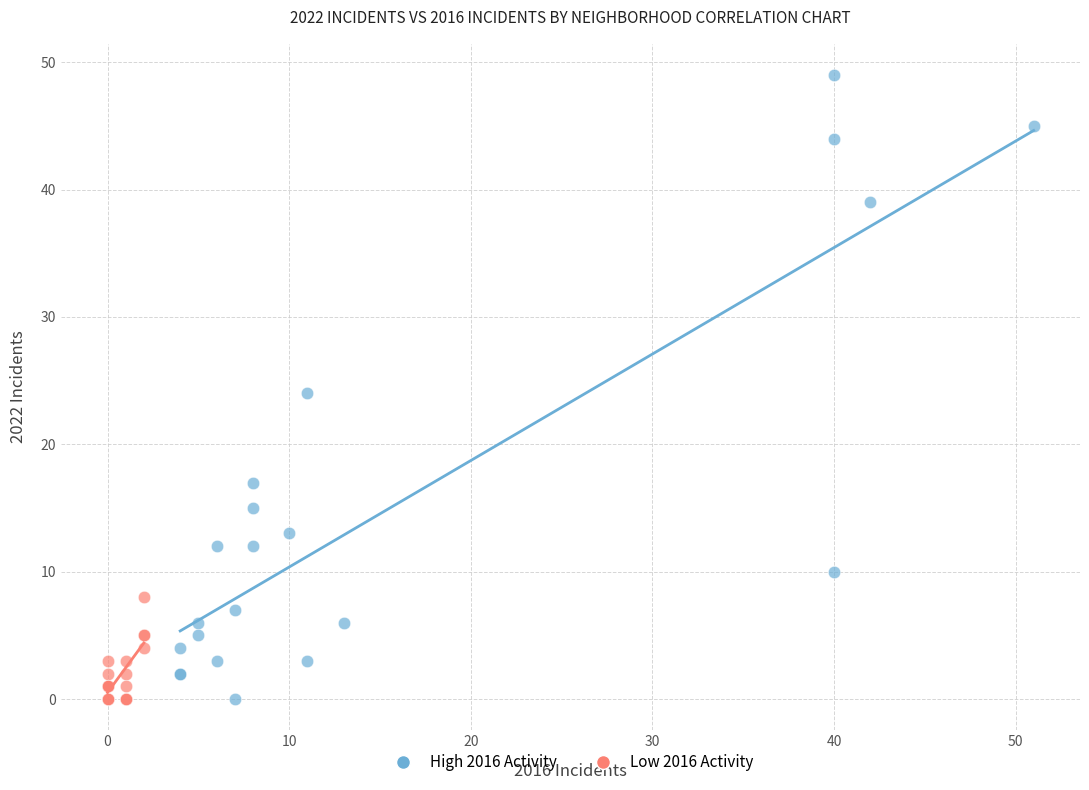

Which series contains the highest Y value?

High 2016 Activity